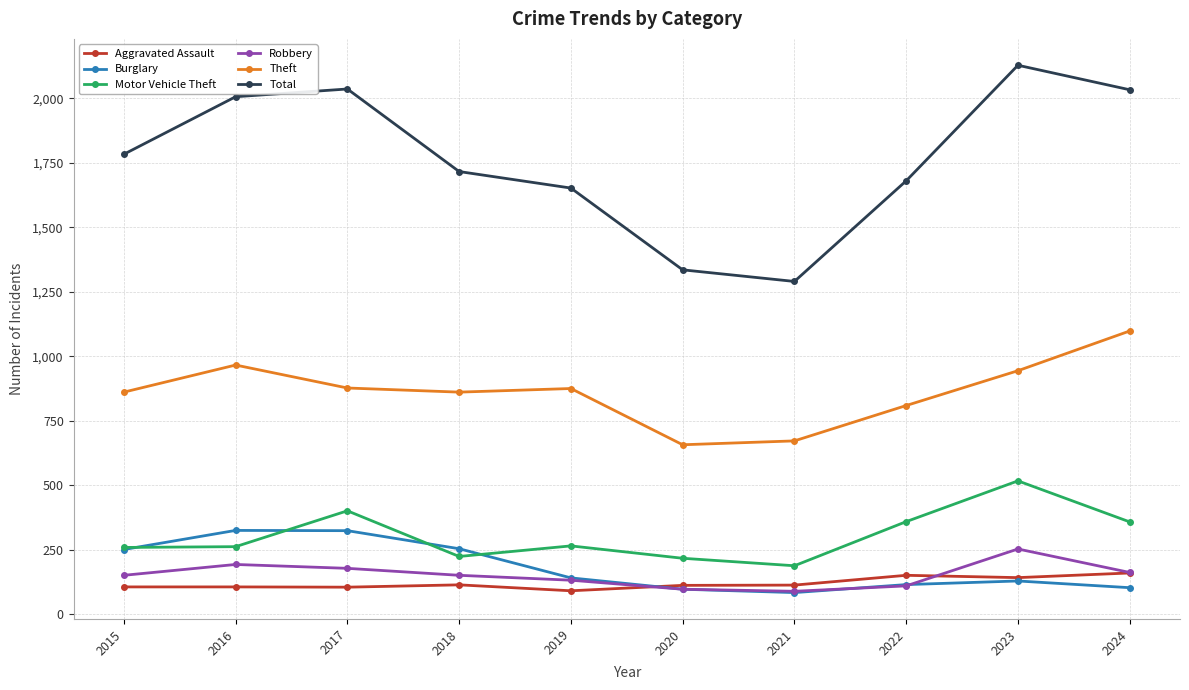

How many data points in Aggravated Assault are less than 113?

5